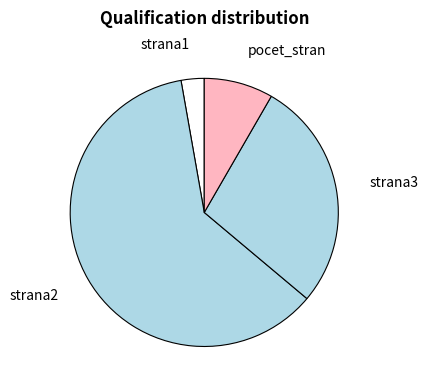

Which has a higher value, strana2 or strana1?

strana2